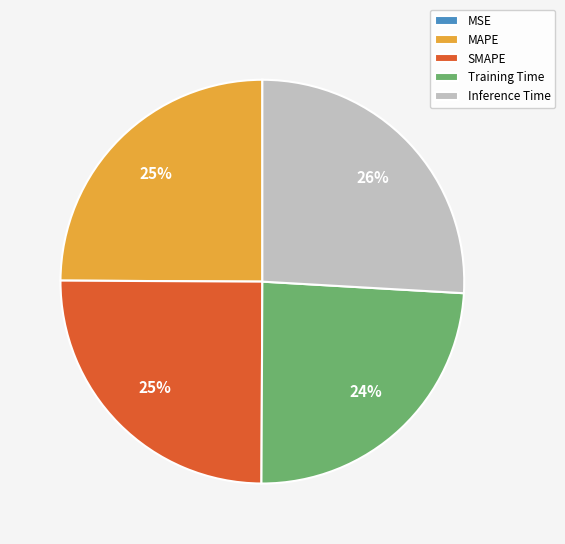

To the nearest percent, what is the difference between the Inference Time and Training Time slice percentages?

2%